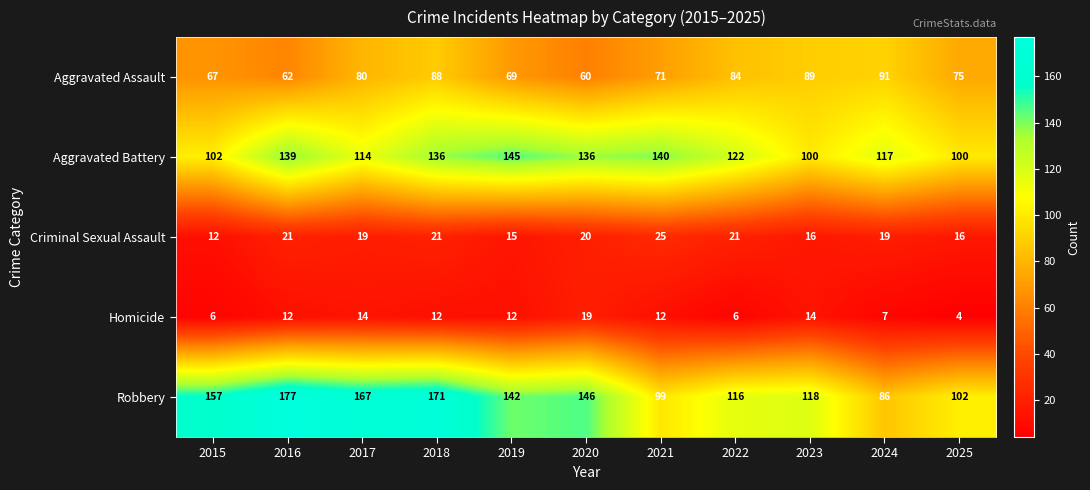

At how many categories does at least one series exceed 45?

11